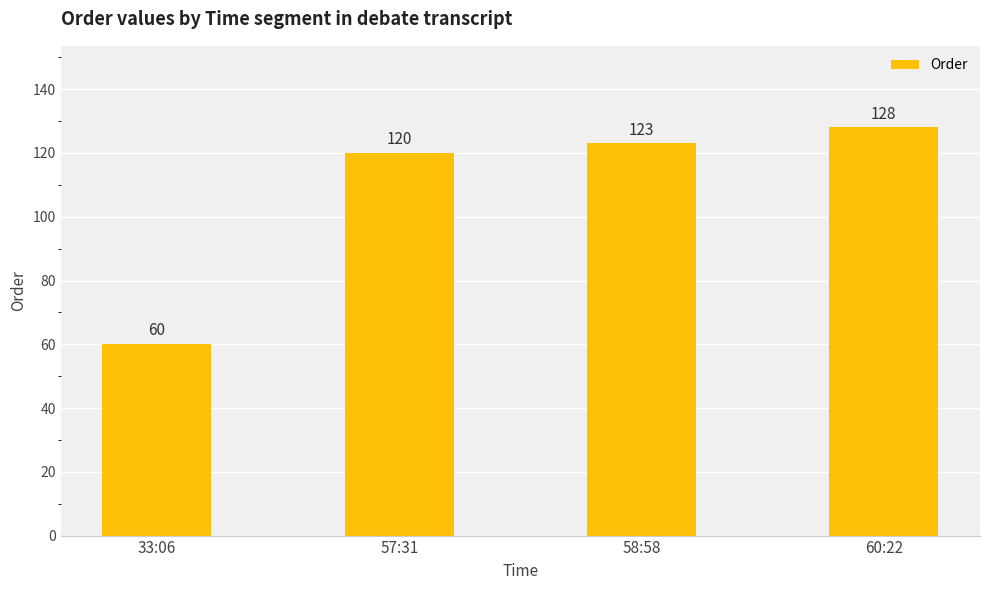

List the labels in order of value, smallest first.

33:06, 57:31, 58:58, 60:22